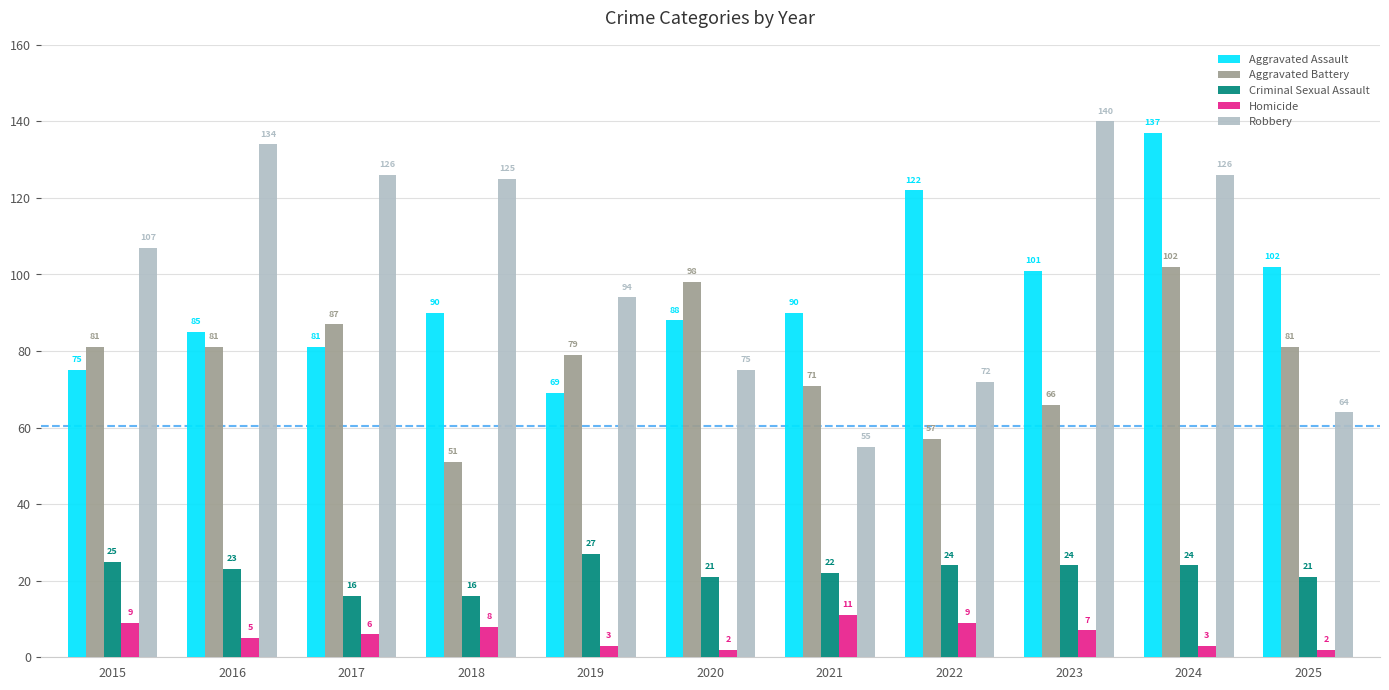

Reading left to right, what are all the values shown in this chart?

Aggravated Assault: 75	85	81	90	69	88	90	122	101	137	102
Aggravated Battery: 81	81	87	51	79	98	71	57	66	102	81
Criminal Sexual Assault: 25	23	16	16	27	21	22	24	24	24	21
Homicide: 9	5	6	8	3	2	11	9	7	3	2
Robbery: 107	134	126	125	94	75	55	72	140	126	64